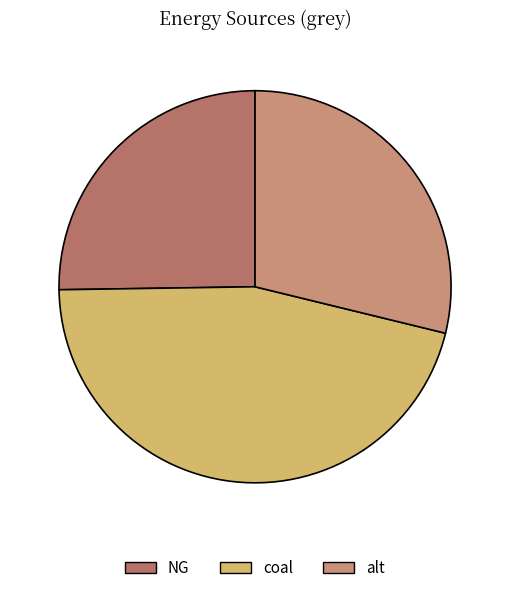

Count the number of slices in the pie.

3